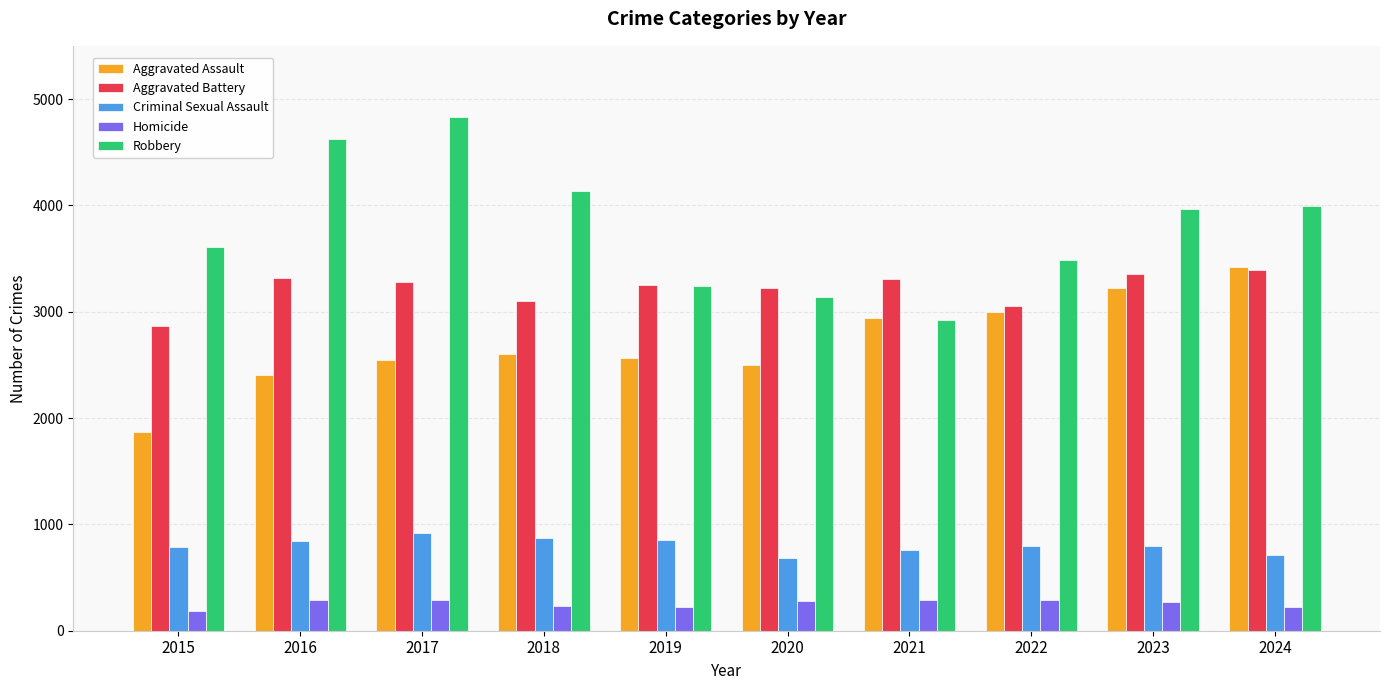

Does the chart contain stacked bars?

No